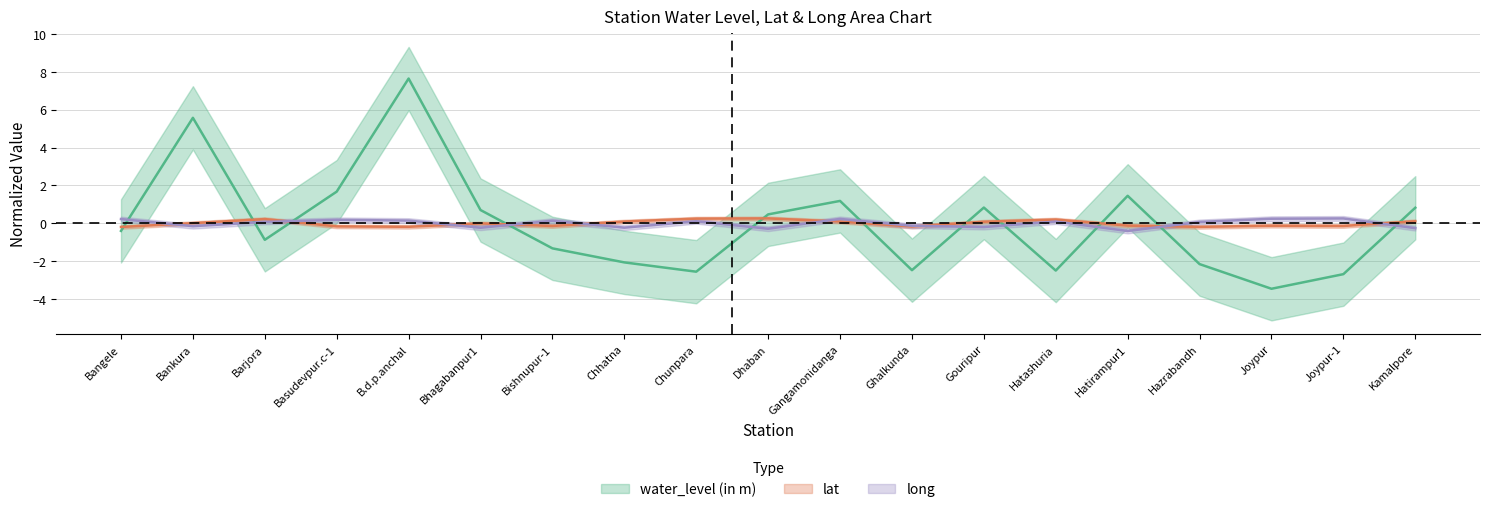

Reading left to right, extract all data points from this chart.

water_level (in m): Bangele=-0.4	Bankura=5.6	Barjora=-0.9	Basudevpur.c-1=1.7	B.d.p.anchal=7.6	Bhagabanpur1=0.7	Bishnupur-1=-1.3	Chhatna=-2.1	Chunpara=-2.5	Dhaban=0.5	Gangamonidanga=1.2	Ghalkunda=-2.5	Gouripur=0.8	Hatashuria=-2.5	Hatirampur1=1.5	Hazrabandh=-2.1	Joypur=-3.4	Joypur-1=-2.7	Kamalpore=0.8
lat: Bangele=-0.2	Bankura=0.0	Barjora=0.2	Basudevpur.c-1=-0.2	B.d.p.anchal=-0.2	Bhagabanpur1=0.0	Bishnupur-1=-0.1	Chhatna=0.1	Chunpara=0.3	Dhaban=0.3	Gangamonidanga=0.1	Ghalkunda=-0.2	Gouripur=0.1	Hatashuria=0.2	Hatirampur1=-0.1	Hazrabandh=-0.2	Joypur=-0.1	Joypur-1=-0.1	Kamalpore=0.1
long: Bangele=0.2	Bankura=-0.1	Barjora=0.1	Basudevpur.c-1=0.2	B.d.p.anchal=0.2	Bhagabanpur1=-0.2	Bishnupur-1=0.1	Chhatna=-0.2	Chunpara=0.1	Dhaban=-0.3	Gangamonidanga=0.2	Ghalkunda=-0.1	Gouripur=-0.2	Hatashuria=0.1	Hatirampur1=-0.4	Hazrabandh=0.1	Joypur=0.2	Joypur-1=0.3	Kamalpore=-0.2